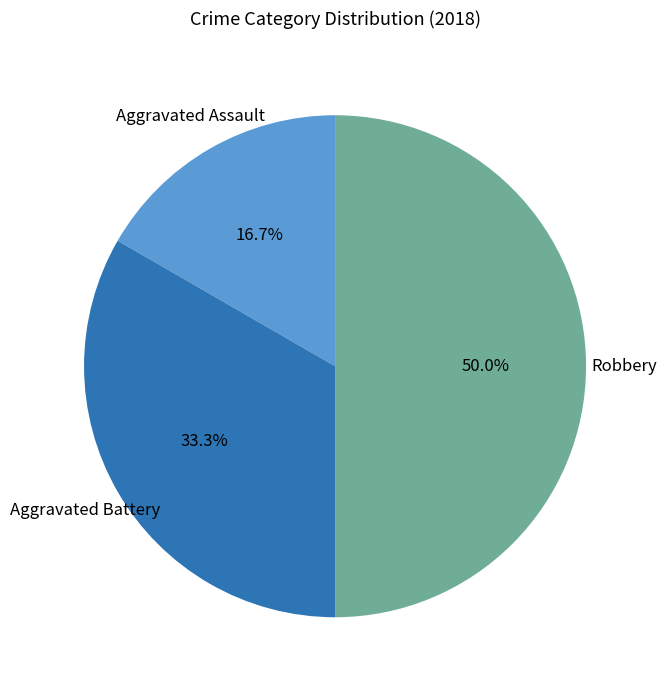

To the nearest percent, what is the difference between the largest and smallest slice percentages?

33%